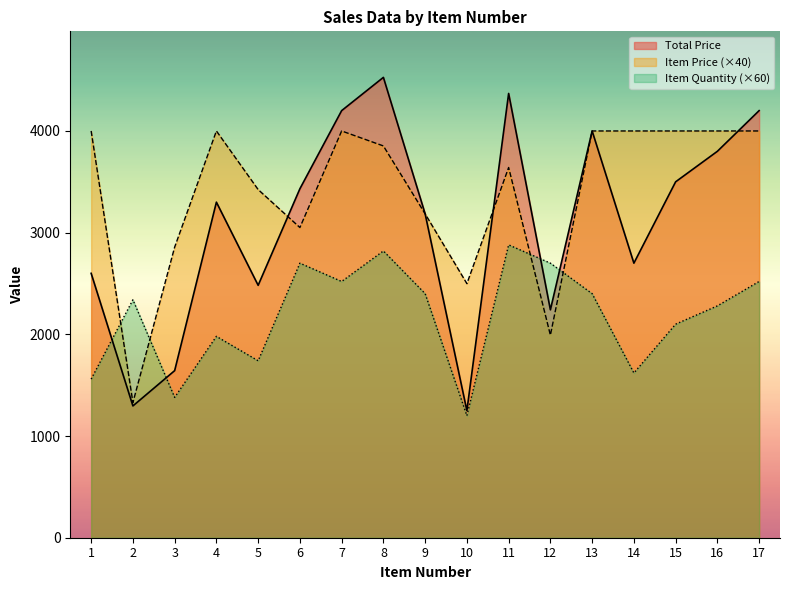

List the series in order of their overall mean, lowest first.

Item Quantity (×60), Total Price, Item Price (×40)